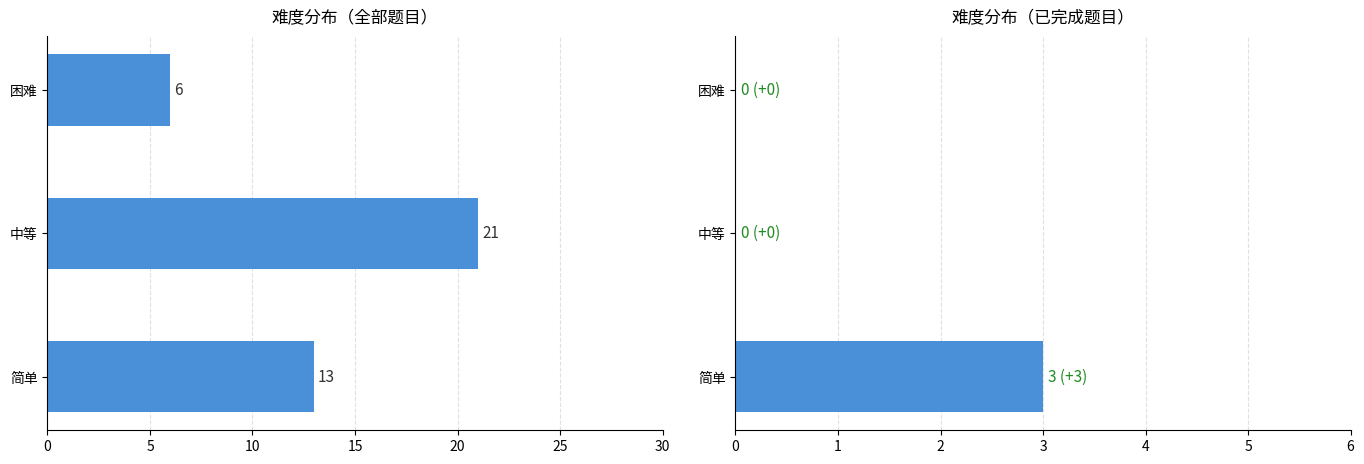

Which series has the largest range (max minus min)?

题目数量